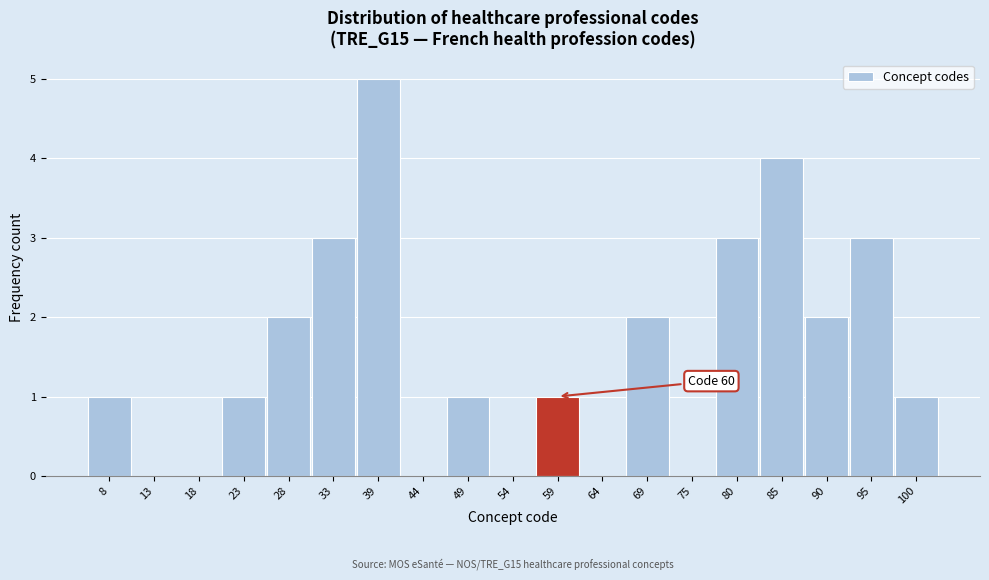

Over which range of the x-axis is the bar tallest?

36 to 41